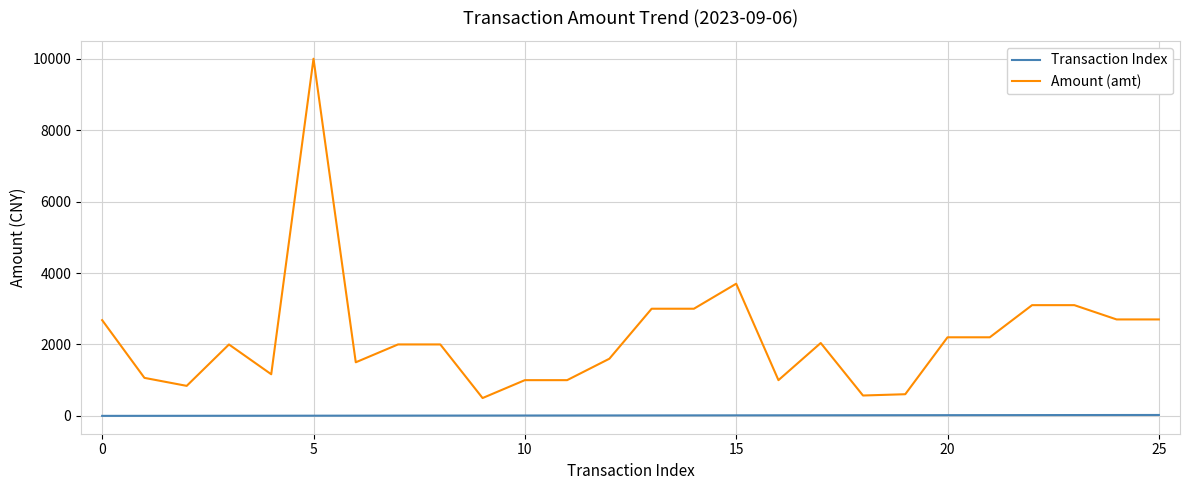

Rank the series by their maximum value, from lowest to highest.

Transaction Index, Amount (amt)